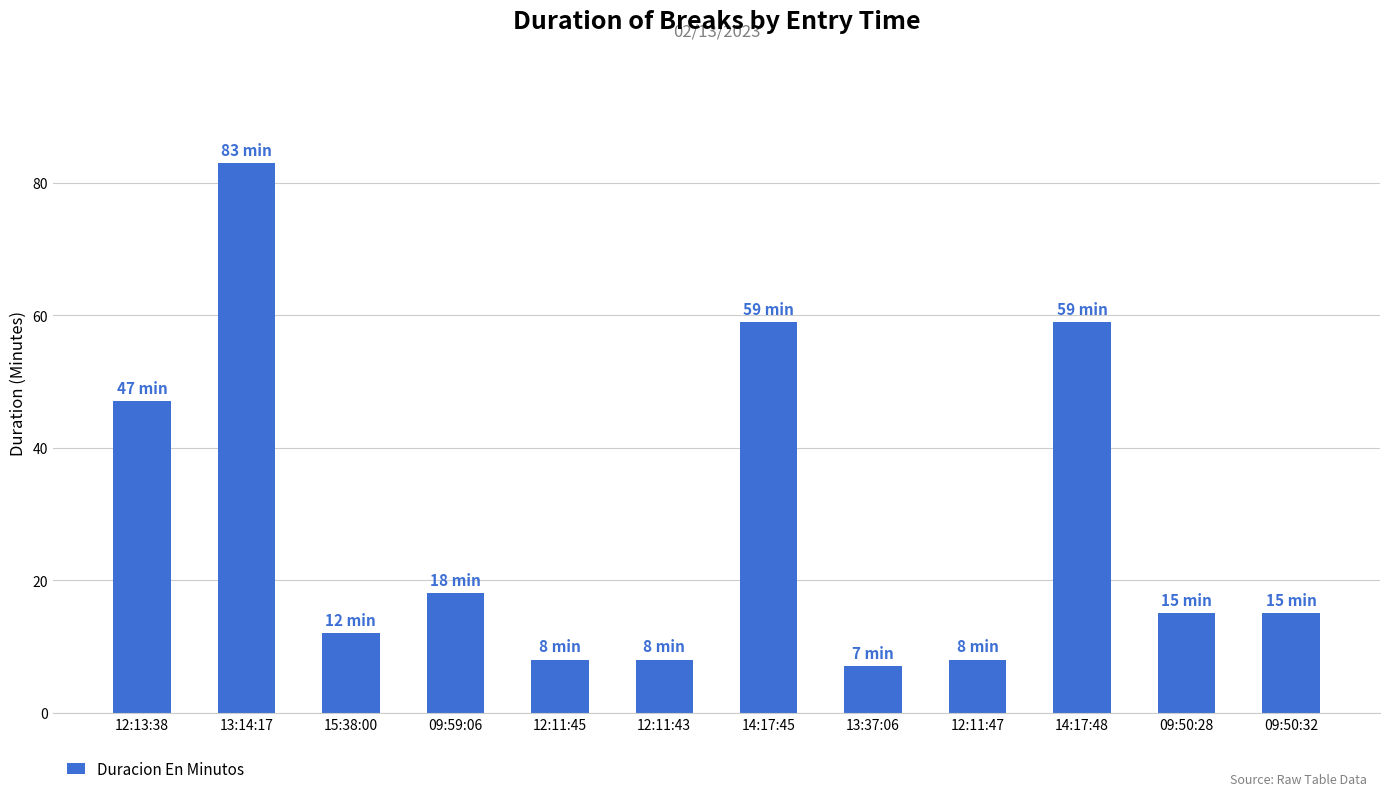

Reading left to right, transcribe all the data shown in this chart.

47	83	12	18	8	8	59	7	8	59	15	15